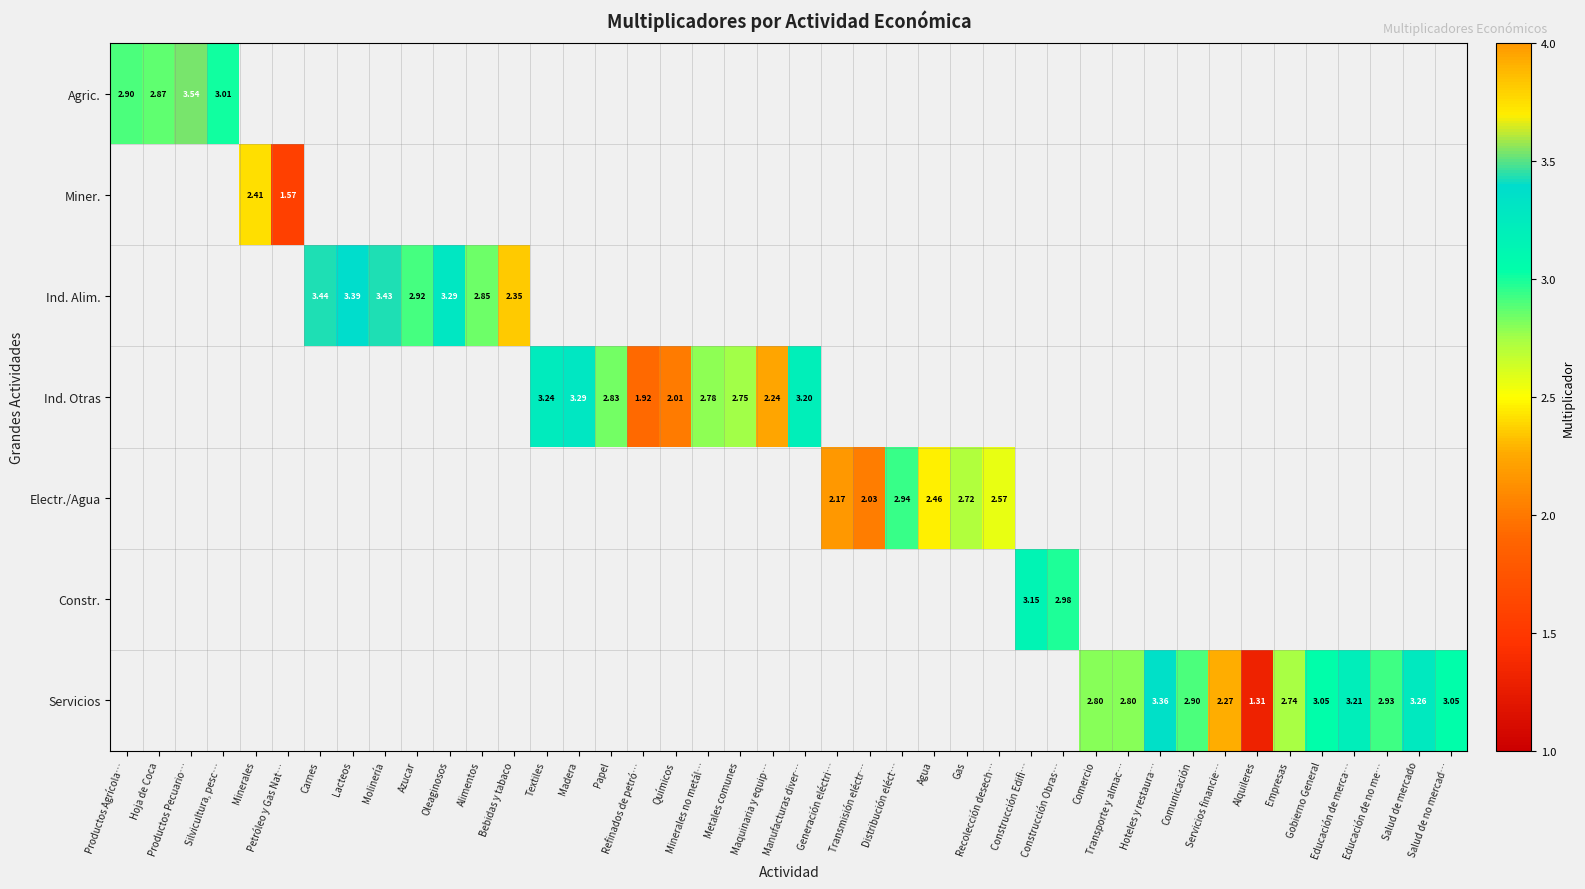

Is it true that Industria - Otras equals 0.0 at Productos Pecuarios?

True